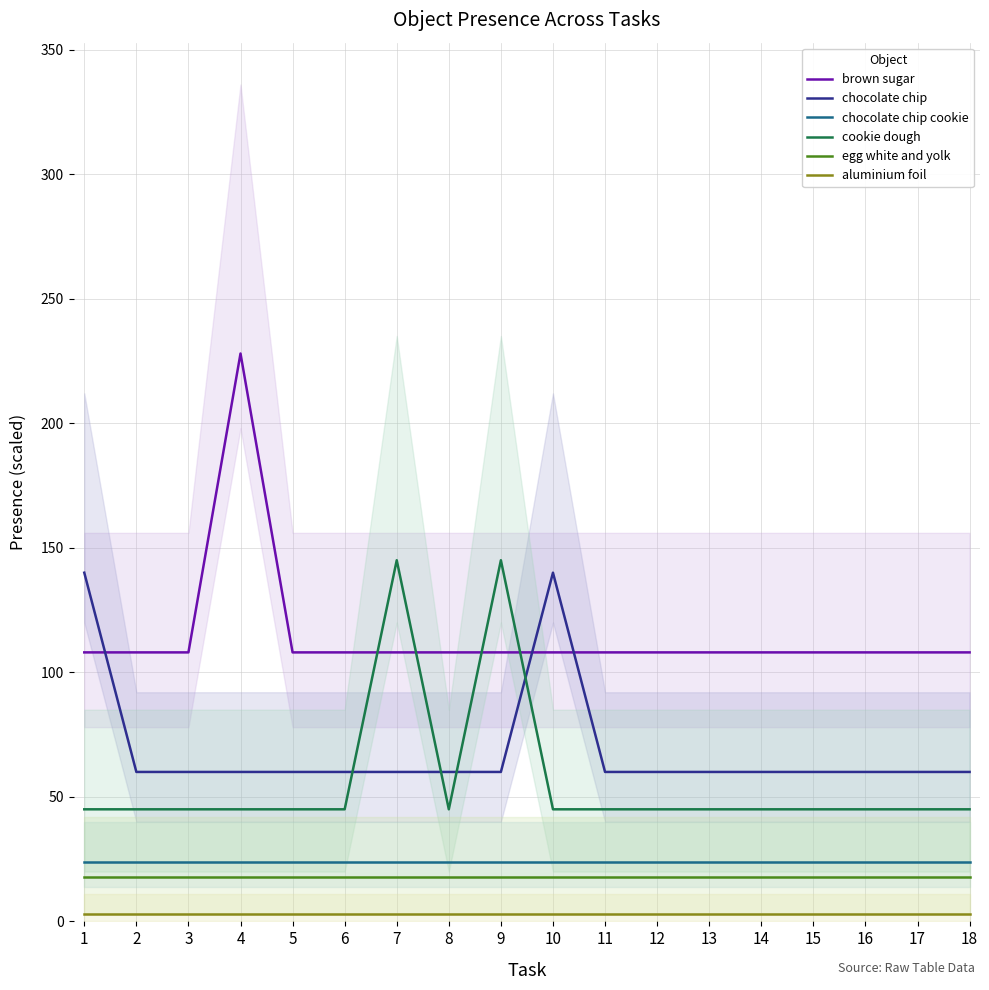

What is the difference between the maximum and minimum values in the brown sugar series?

120